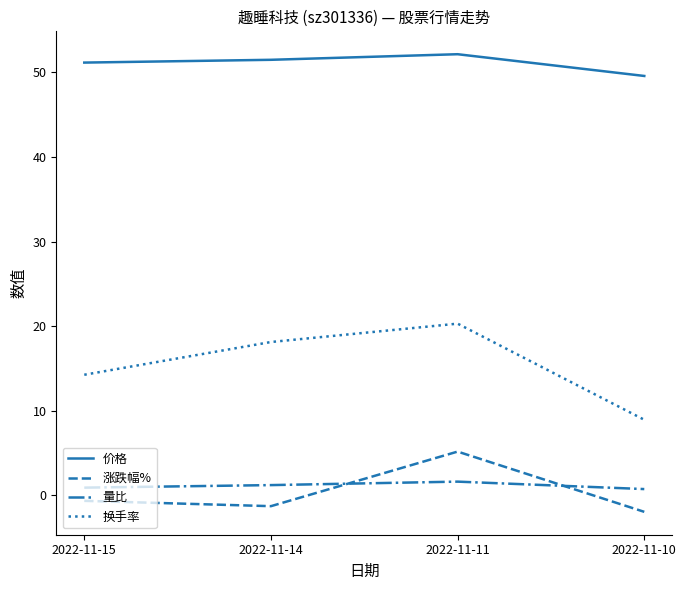

What is the difference between the maximum and minimum values in the 涨跌幅% series?

7.1